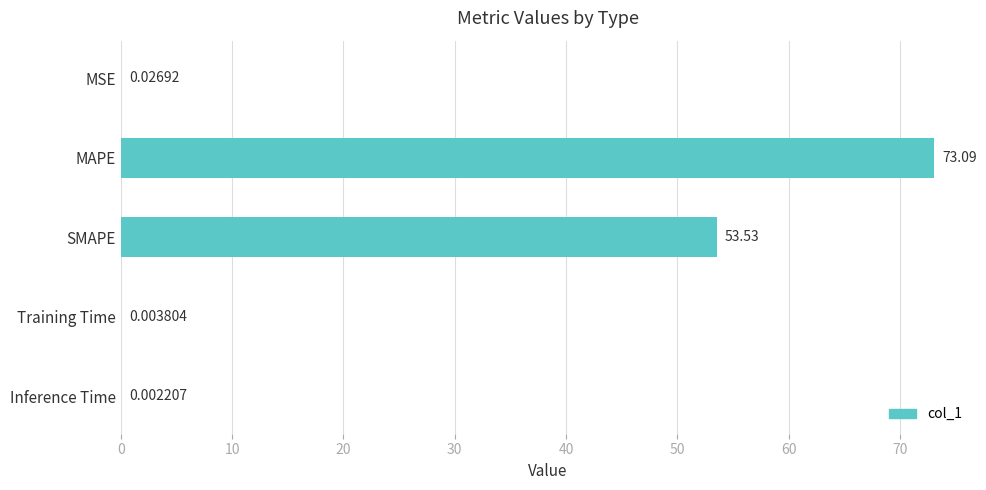

Where is the data nearest to the value 36?

SMAPE